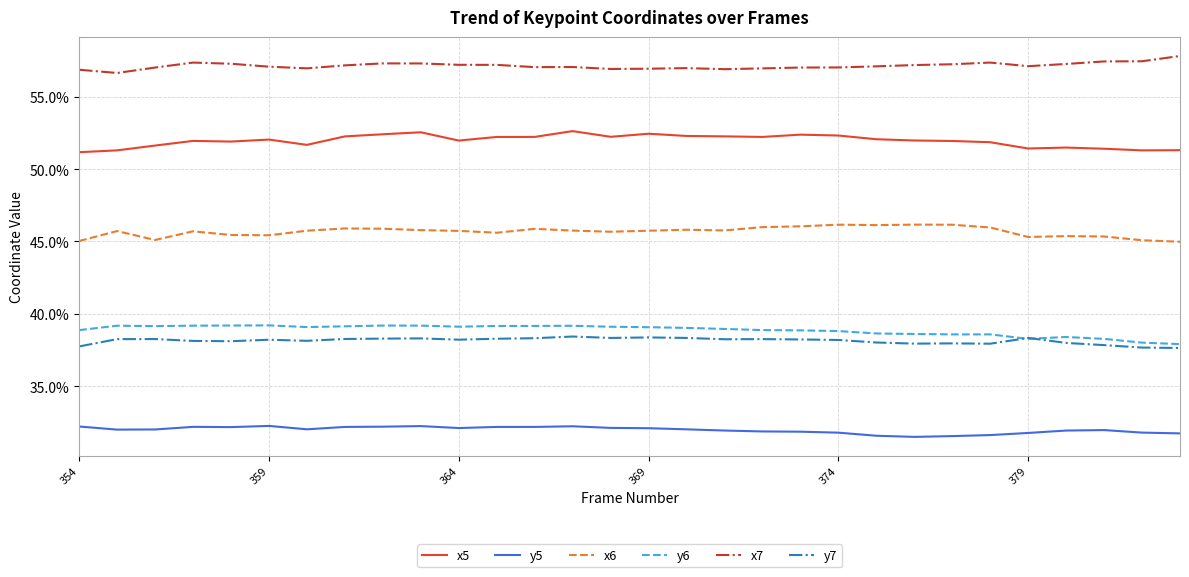

Is this an area chart (filled region under the line)?

No